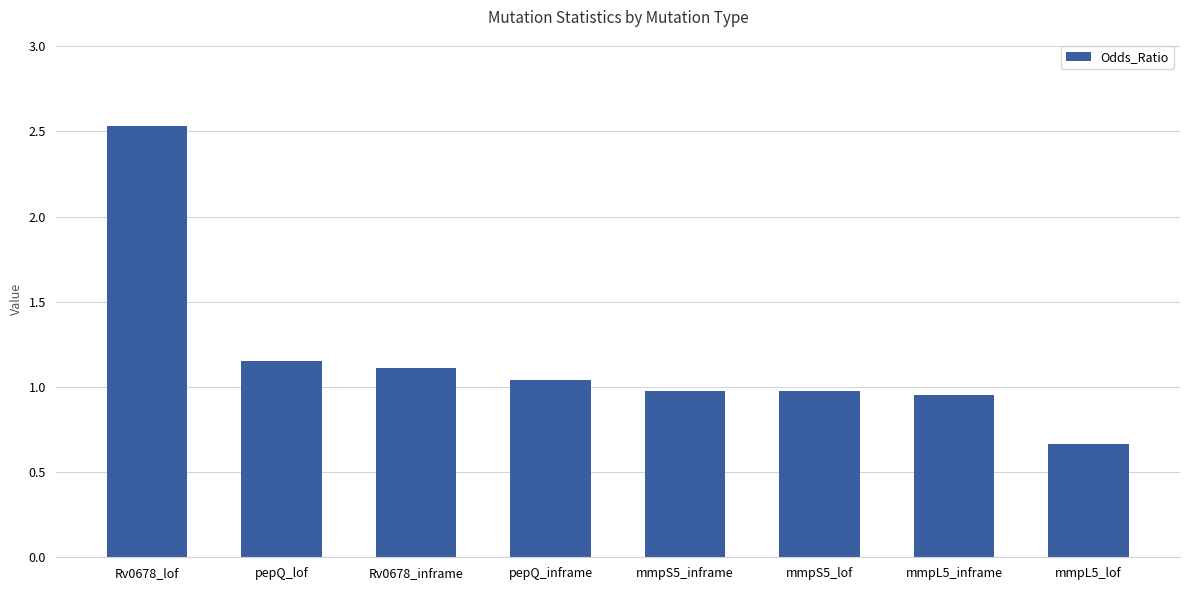

What is the label of the 6th bar from the right?

Rv0678_inframe